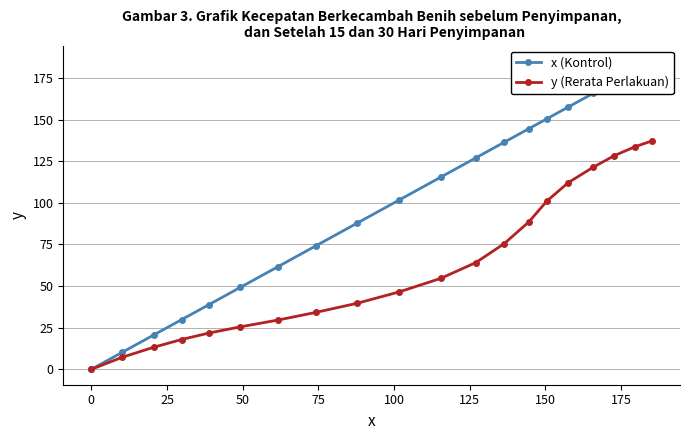

What is the value of the y (Rerata Perlakuan) point at the 5th from the left?

21.8